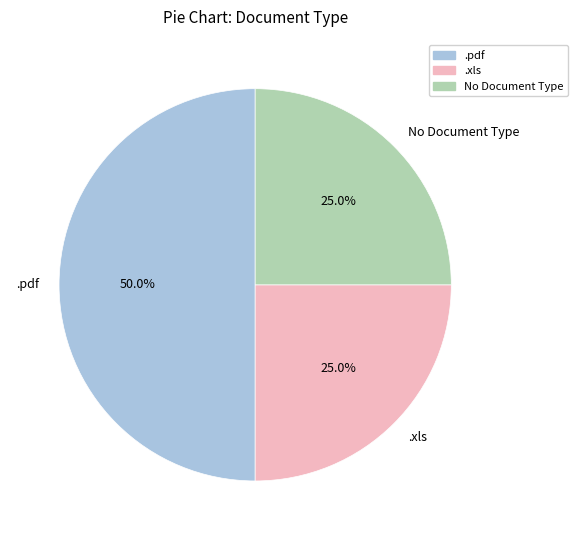

What is the ratio of the value at No Document Type to the value at .xls?

1.0